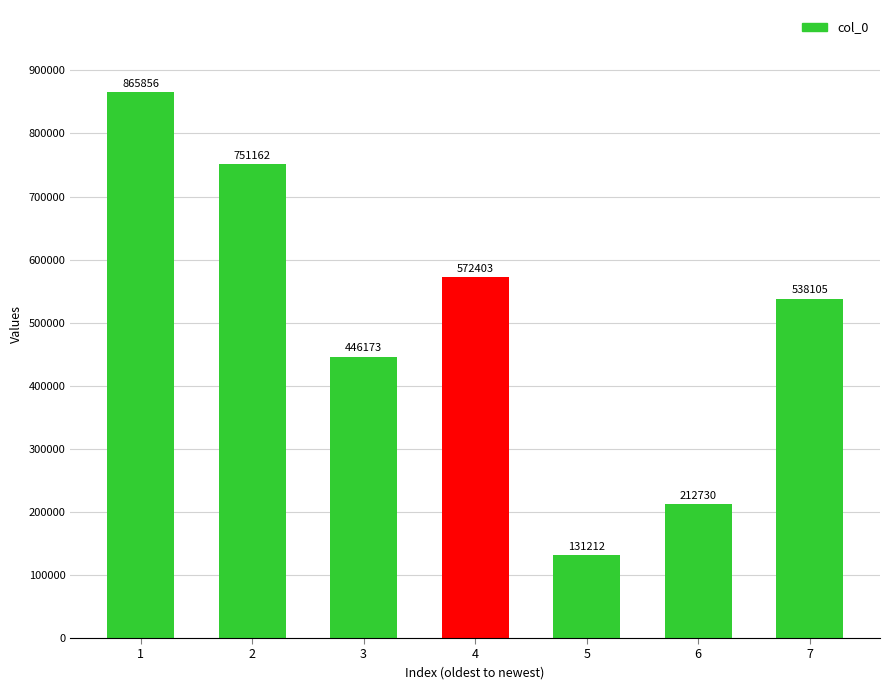

At which category does the chart reach its peak across all series?

1